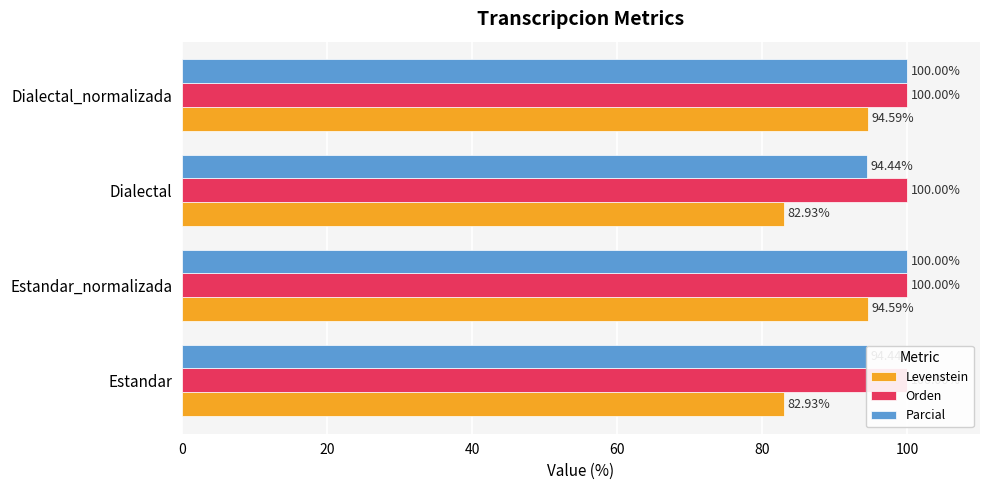

At how many categories does at least one series exceed 9?

4